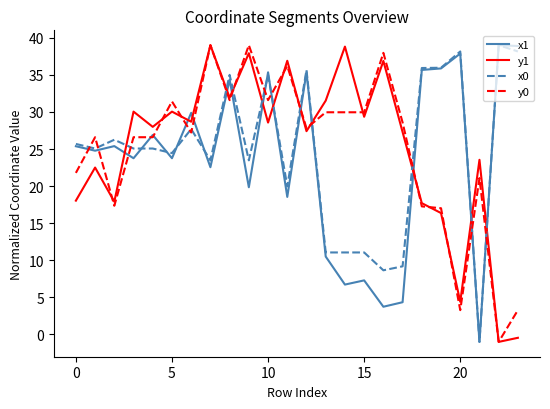

Is this an area chart (filled region under the line)?

No